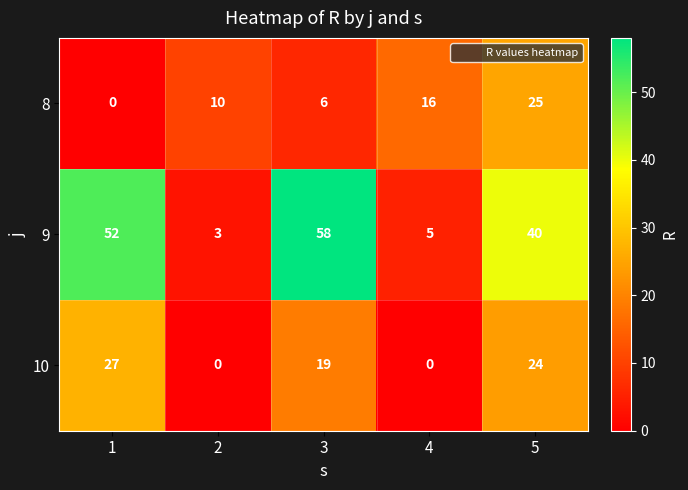

What is the minimum value for 9?

3